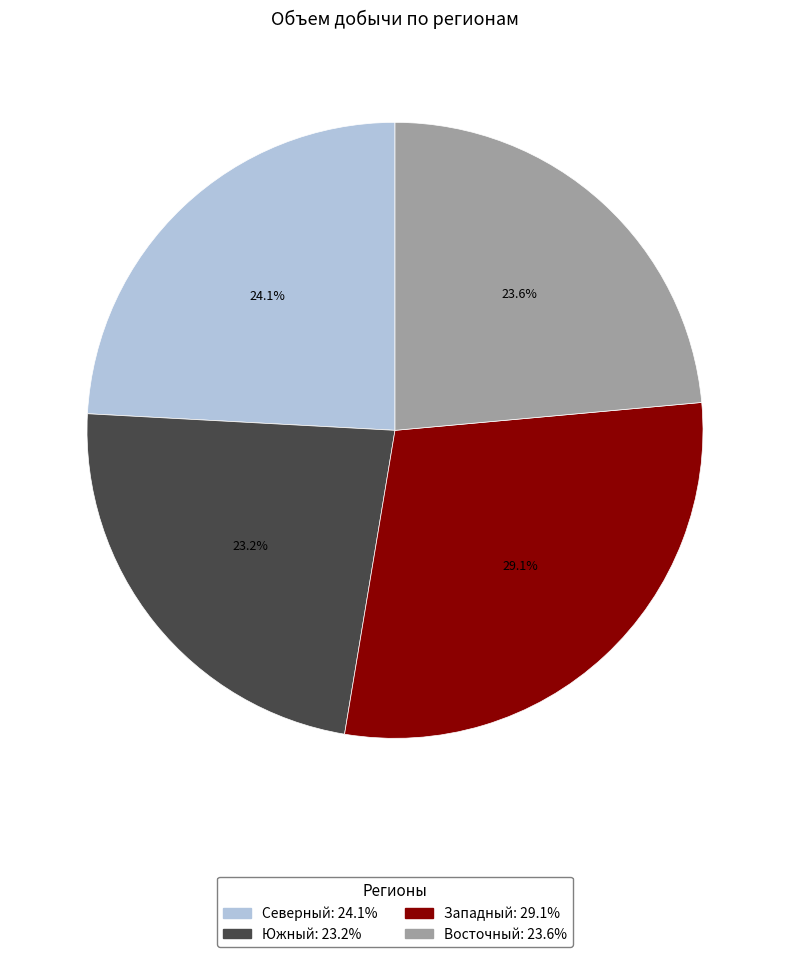

Between Восточный and Северный, which is larger?

Северный